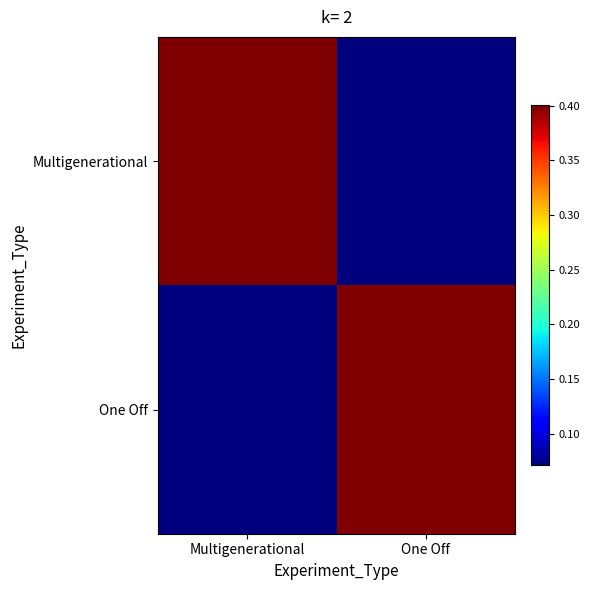

Count the number of categories in the chart.

2